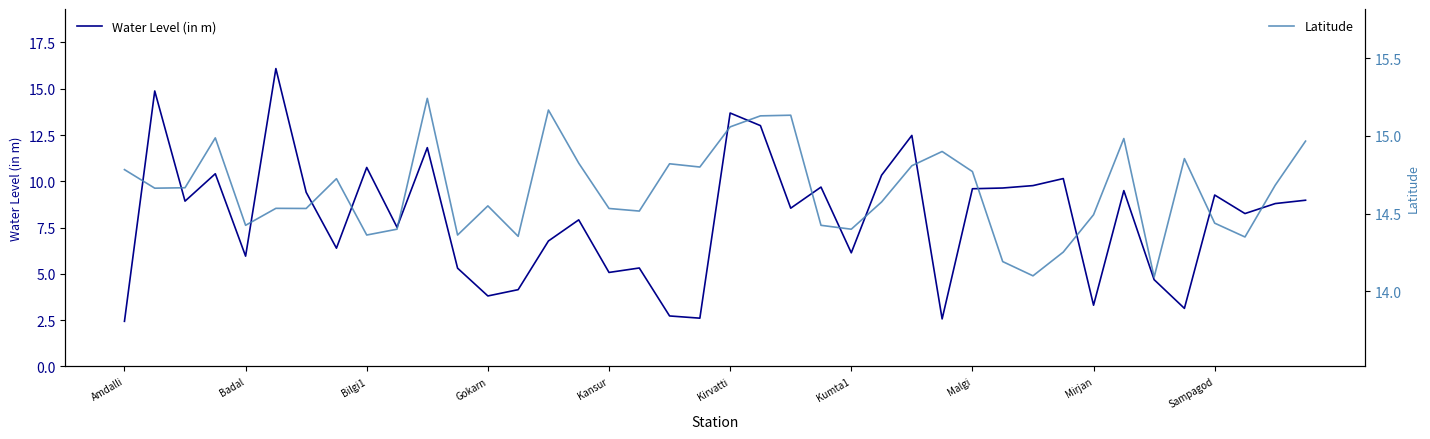

What is the minimum value for Latitude?

14.1